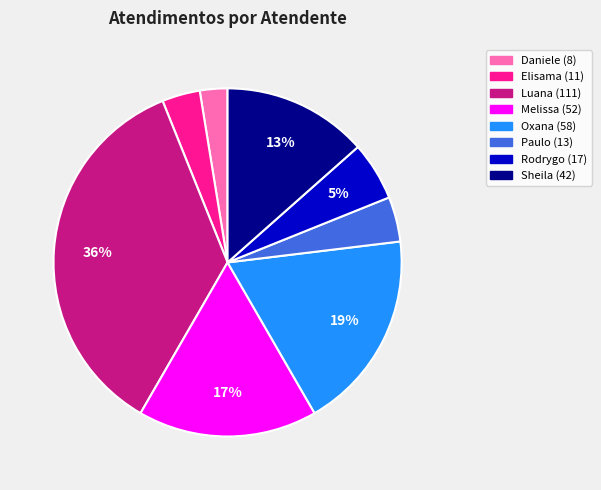

To the nearest percent, what is the average slice percentage?

12%